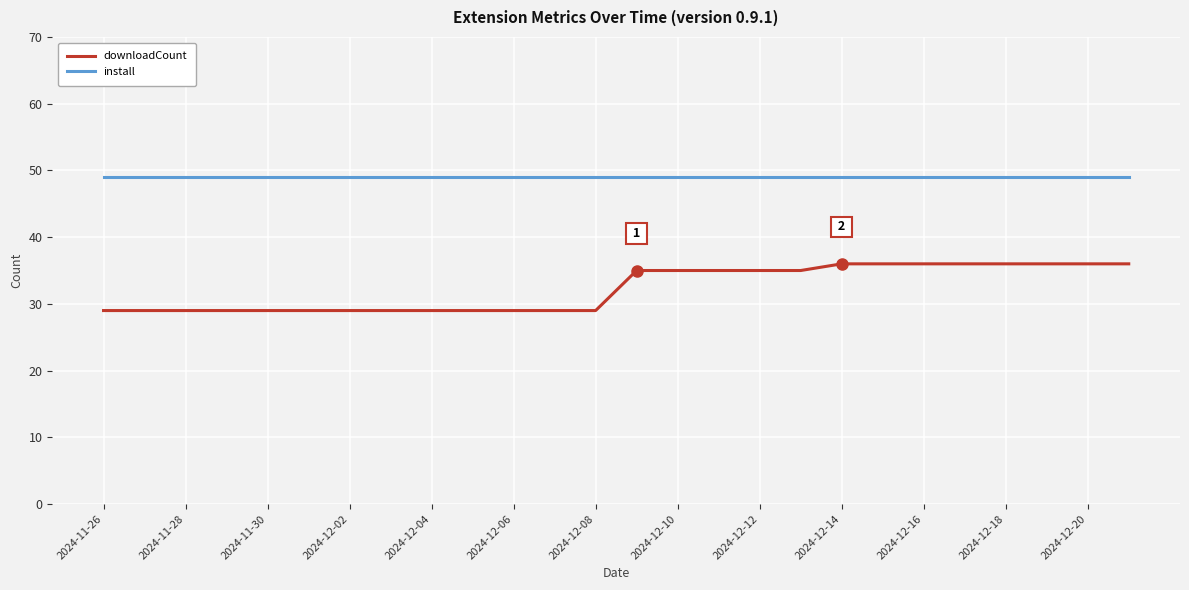

Which series has the largest total across all categories?

install